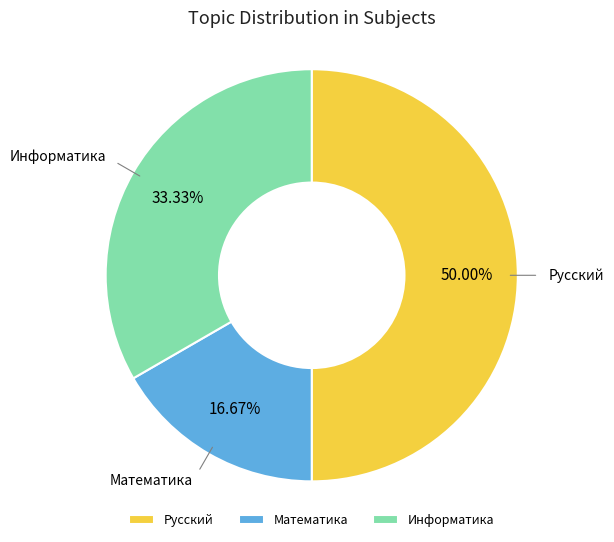

Do Математика and Русский together represent more than half of the pie?

Yes